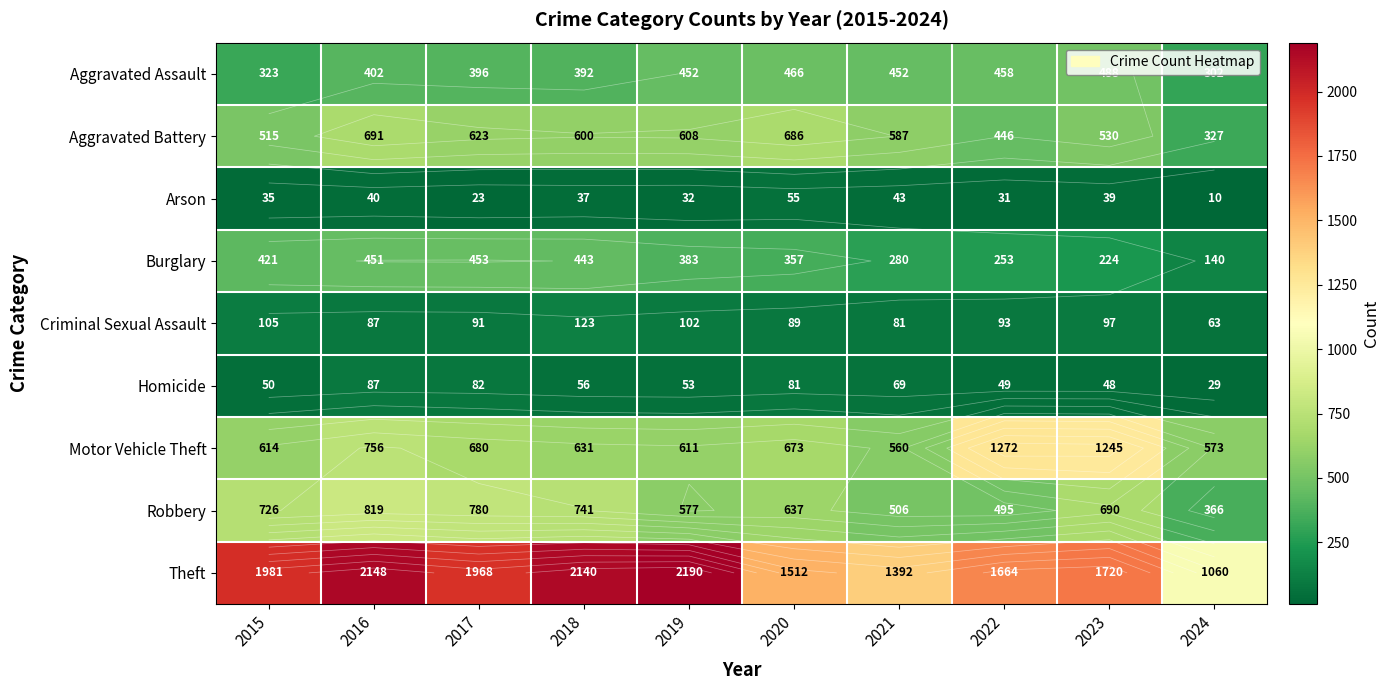

What is the sum of the Aggravated Assault values at 2015 and 2020?

789